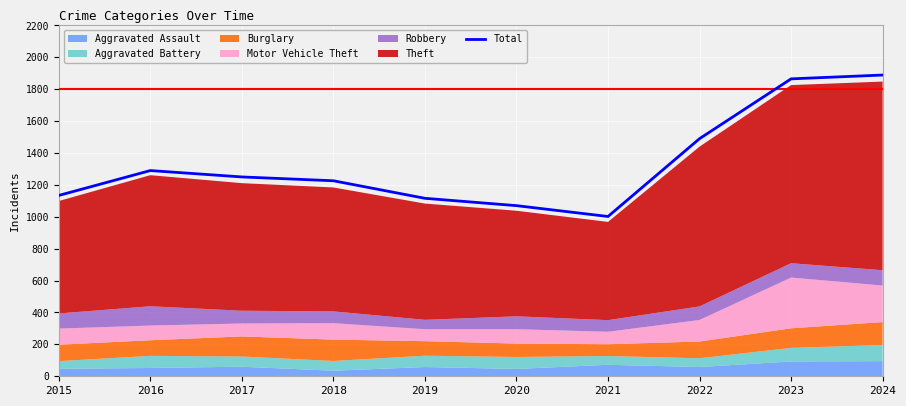

Reading left to right, what are all the values shown in this chart?

2015=1134	2016=1290	2017=1250	2018=1226	2019=1116	2020=1070	2021=1002	2022=1490	2023=1865	2024=1889